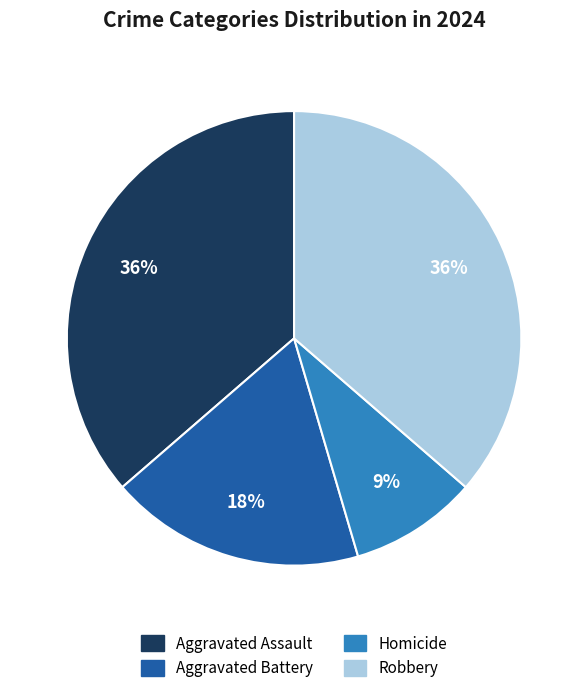

Which category has the smallest portion of the pie?

Homicide